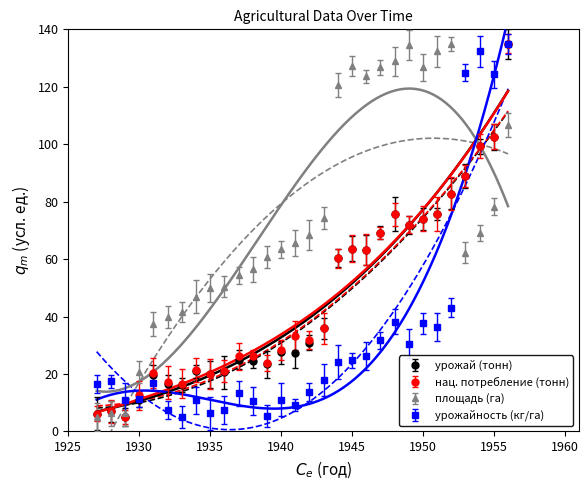

How many lines are shown in the chart?

4